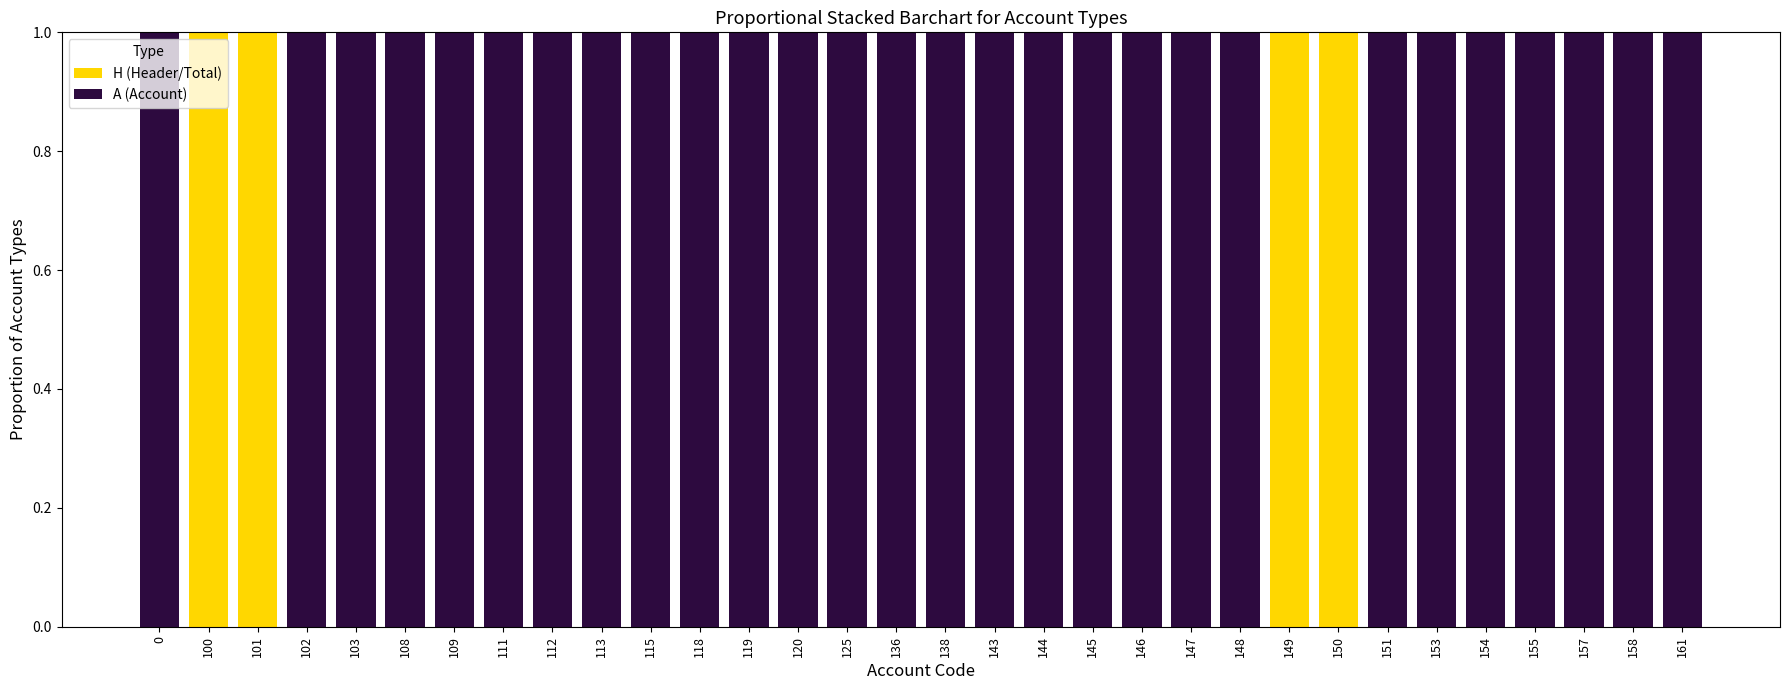

What is the sum of all H (Header/Total) values?

4